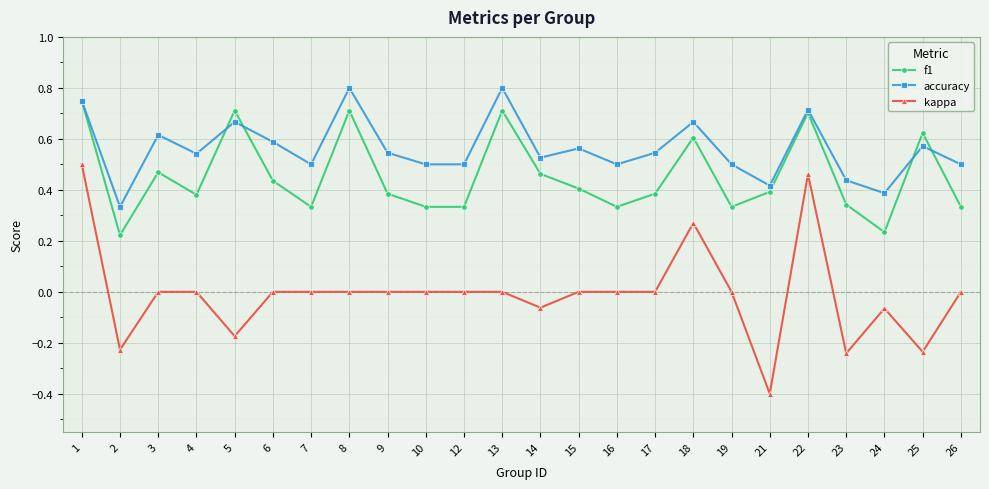

How many lines are shown in the chart?

3